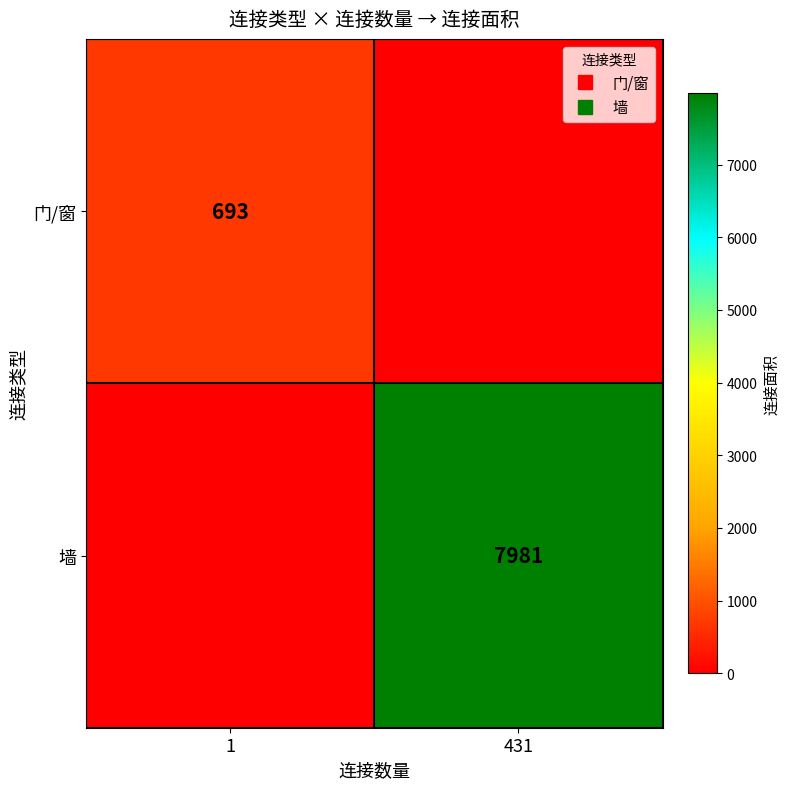

Between 1 and 431, which is larger?

1